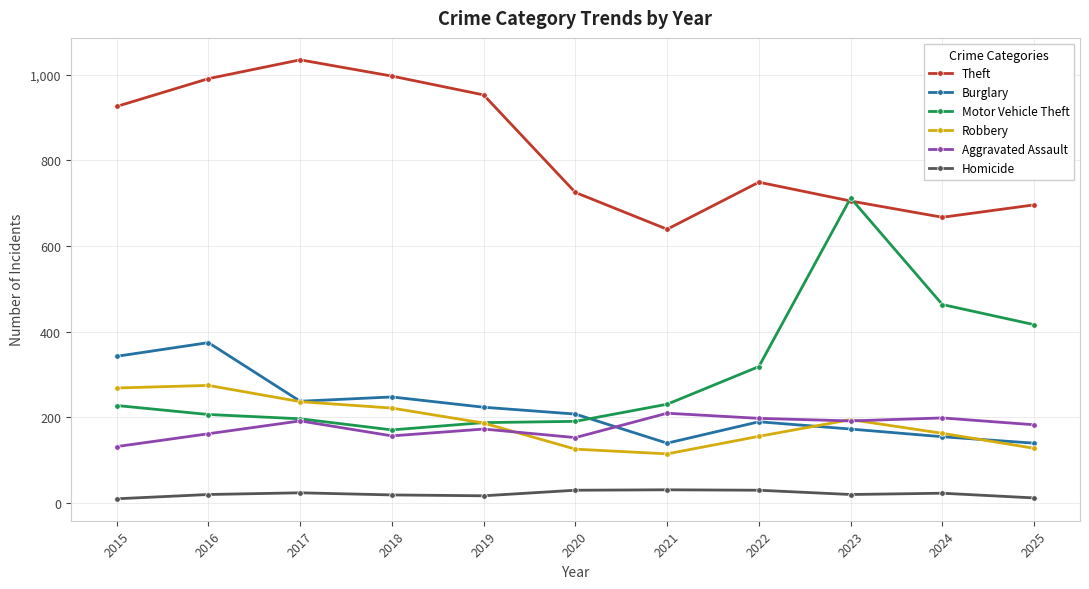

True or false: Burglary has more than 0 points higher than both neighbors.

True